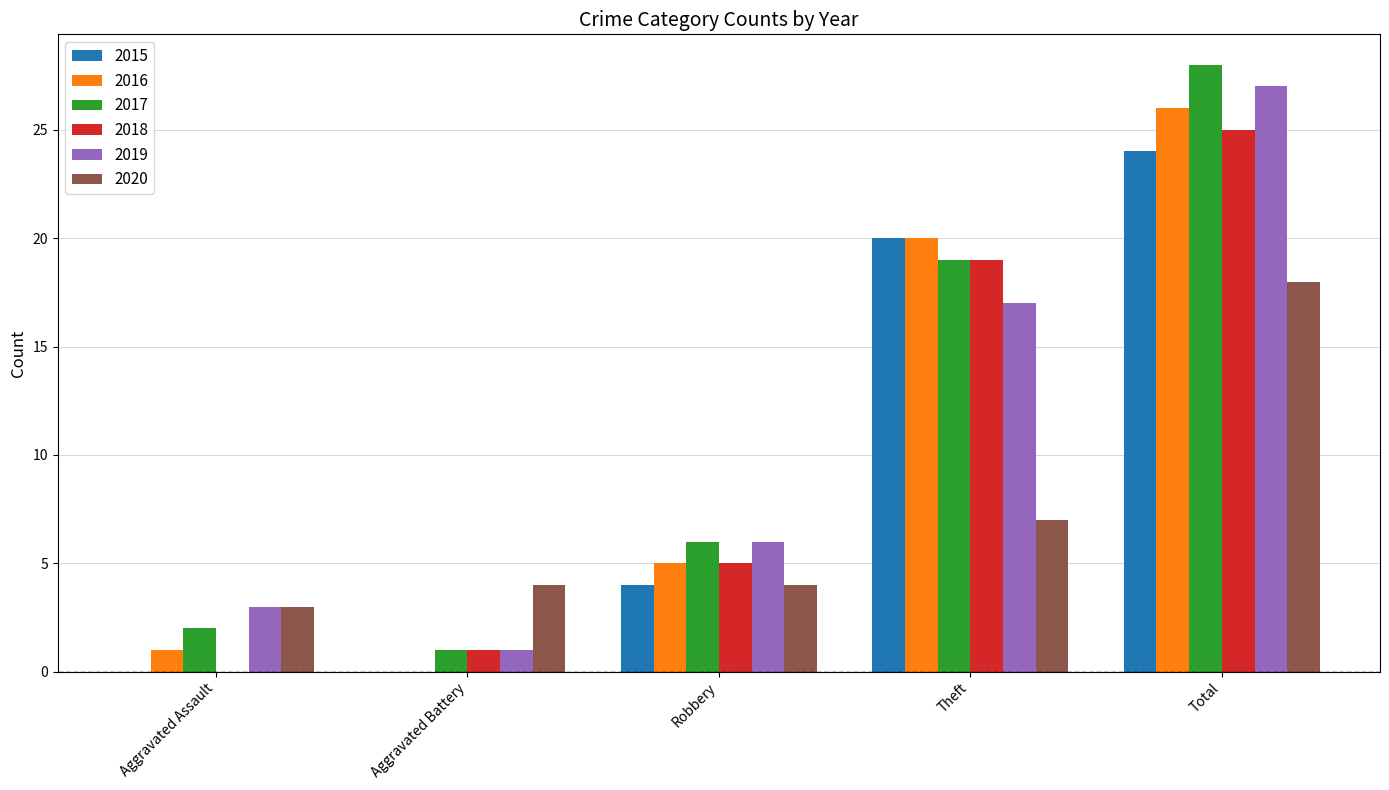

How many data points does each series have?

5